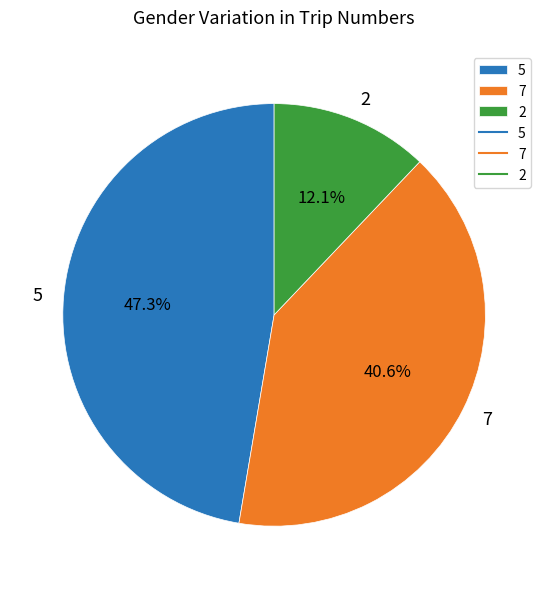

Is there any slice that represents more than half of the pie?

No